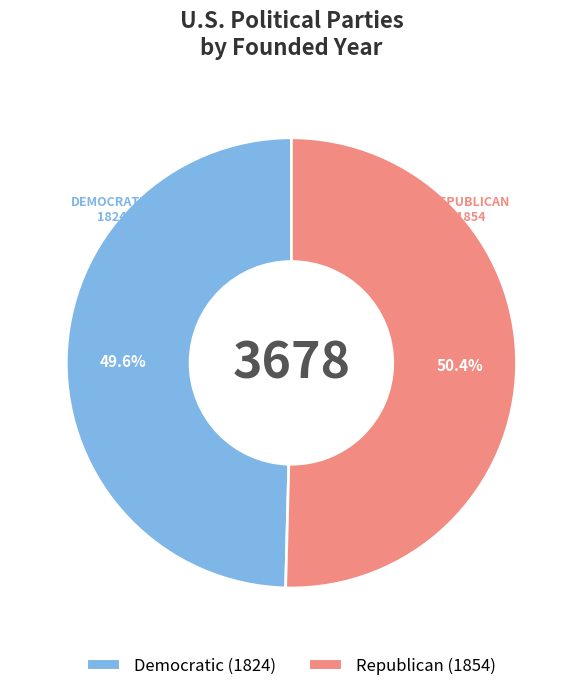

Is the sum of Democratic and Republican greater than half?

Yes